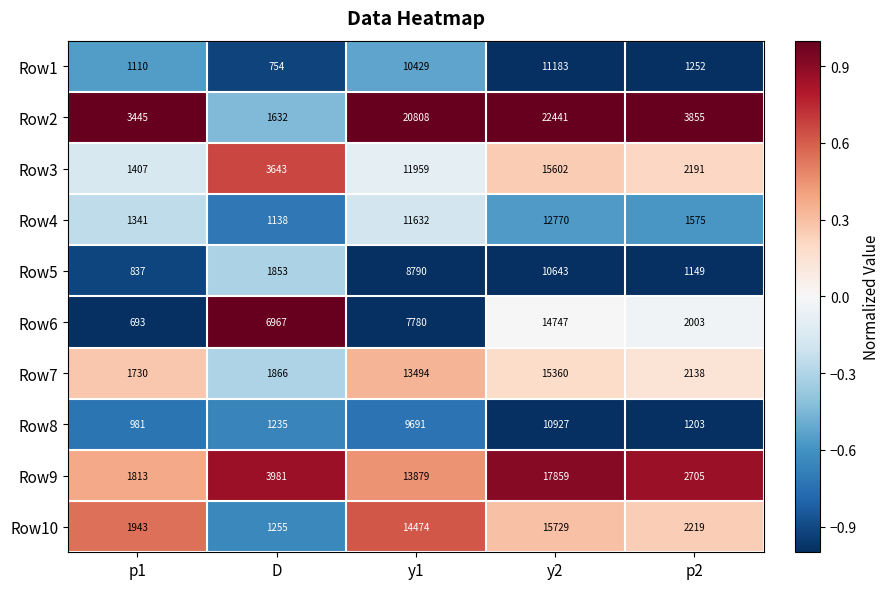

Read the Row10 value at p2, to the nearest 50.

2200